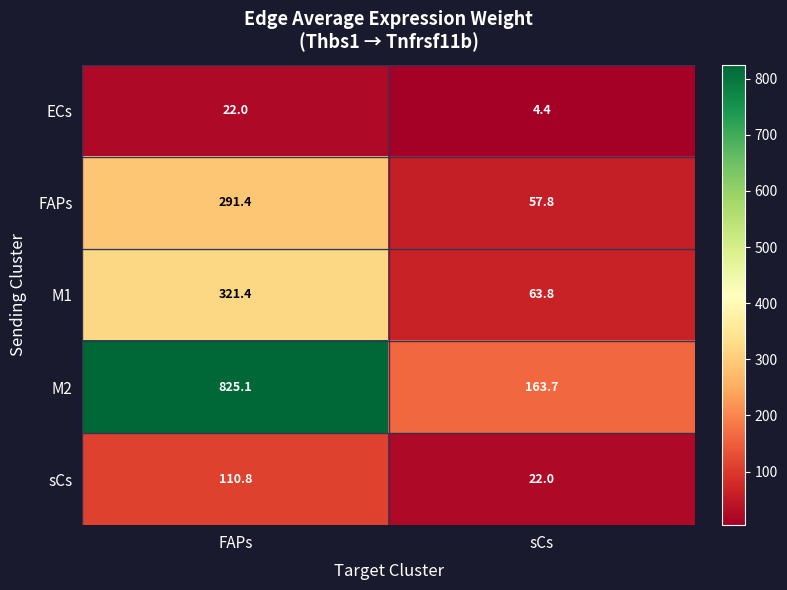

How many values in the sCs series exceed 110?

1